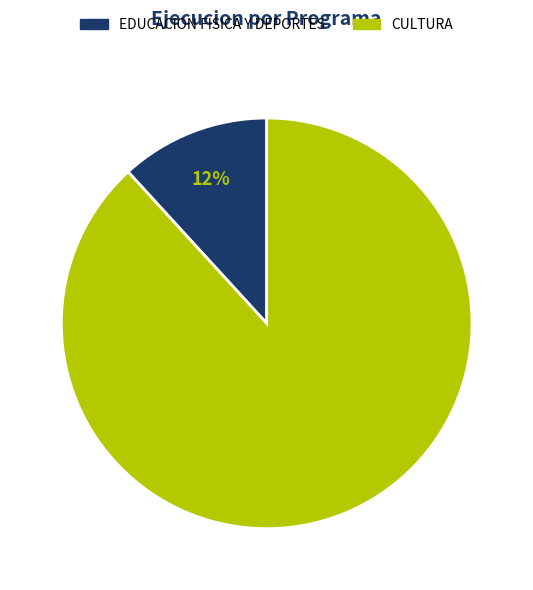

Rank the categories by value from lowest to highest.

EDUCACION FISICA Y DEPORTES, CULTURA